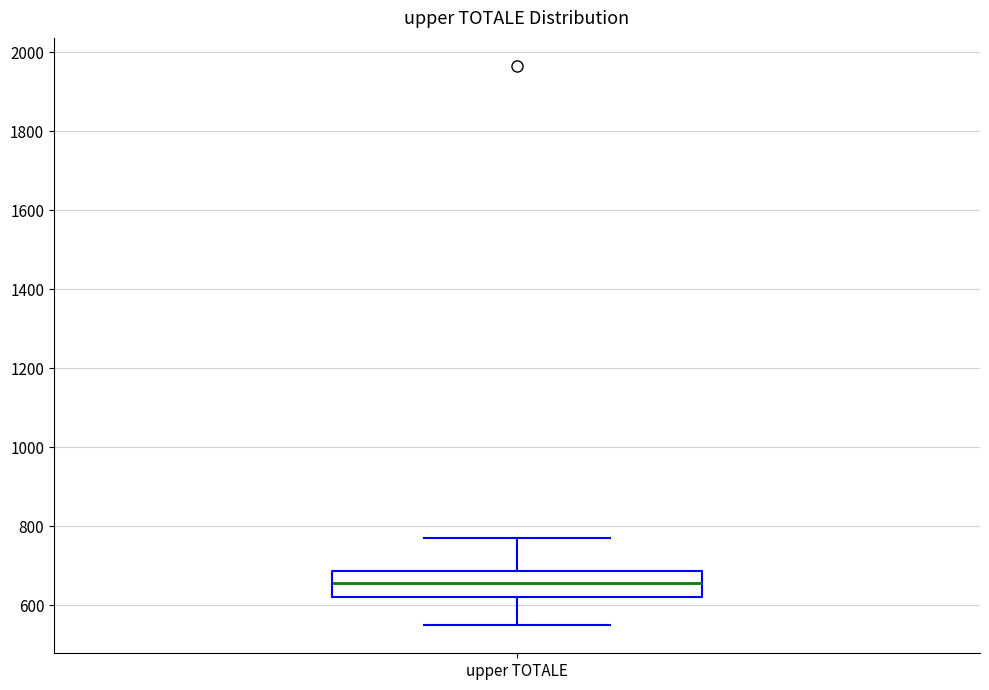

Transcribe this box plot: give where the median line is, the range the box spans, and where the two whiskers end, as read against the y-axis. The values are not printed on the chart, so give them approximately, as read against the axis.

median 660, box 620 to 680, whiskers 540 to 780